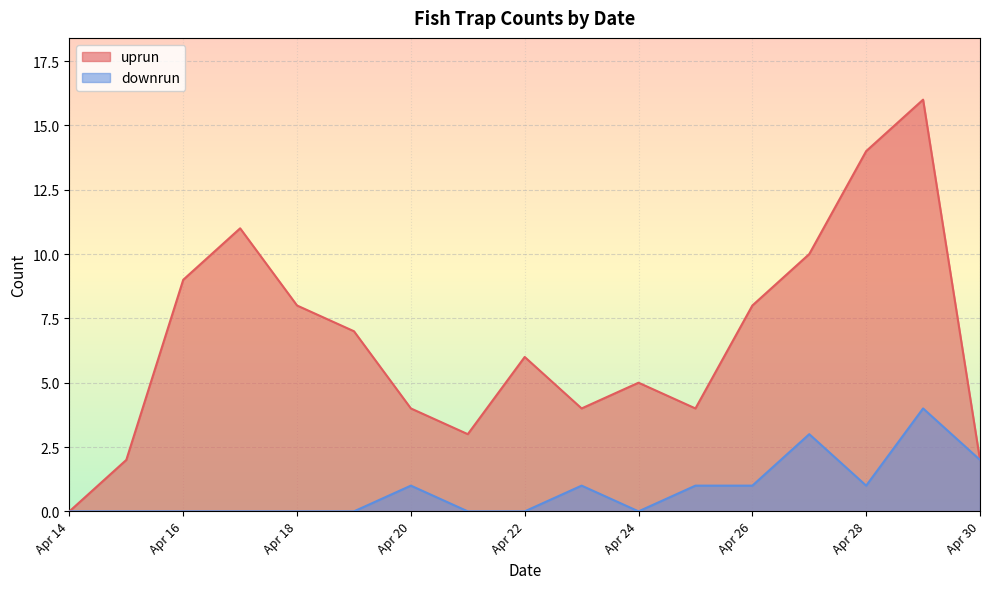

Between 2025-04-18 and 2025-04-22, which series saw the biggest shift?

uprun